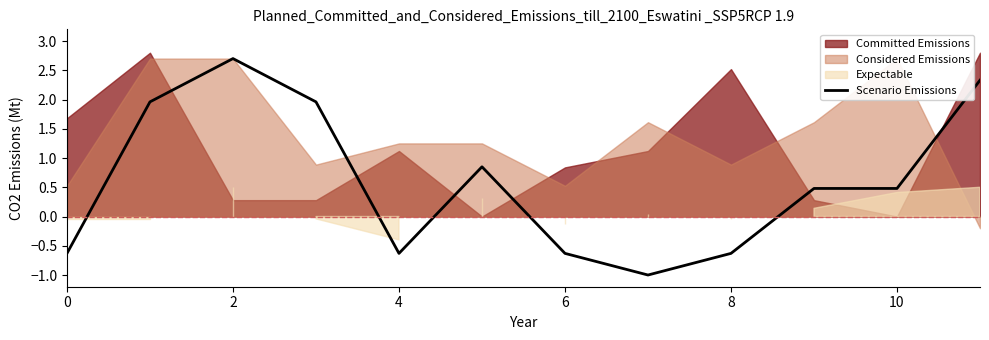

What is the value of the 6th point from the left?

0.9